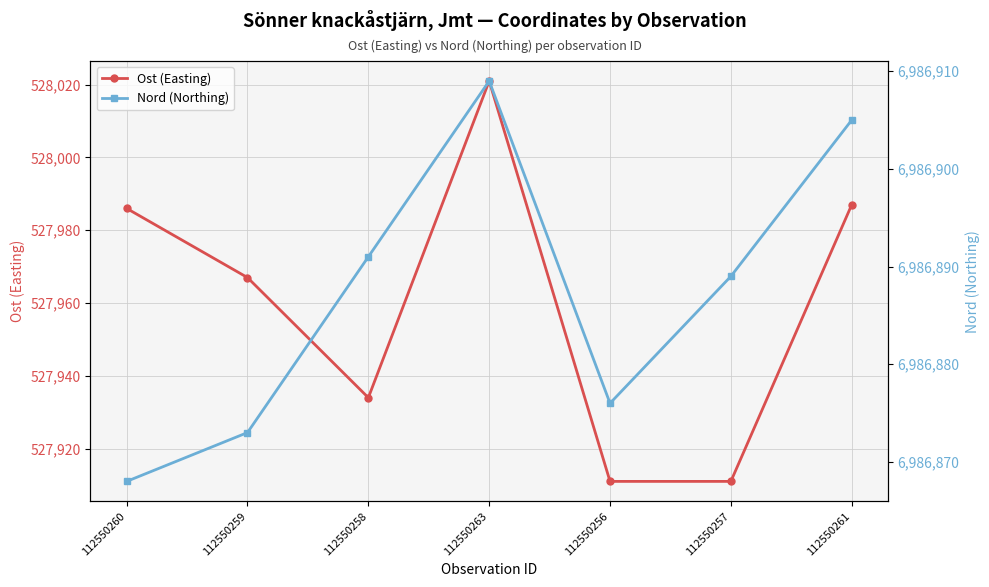

True or false: Ost (Easting) has a value of 135407 at 112550258.

False